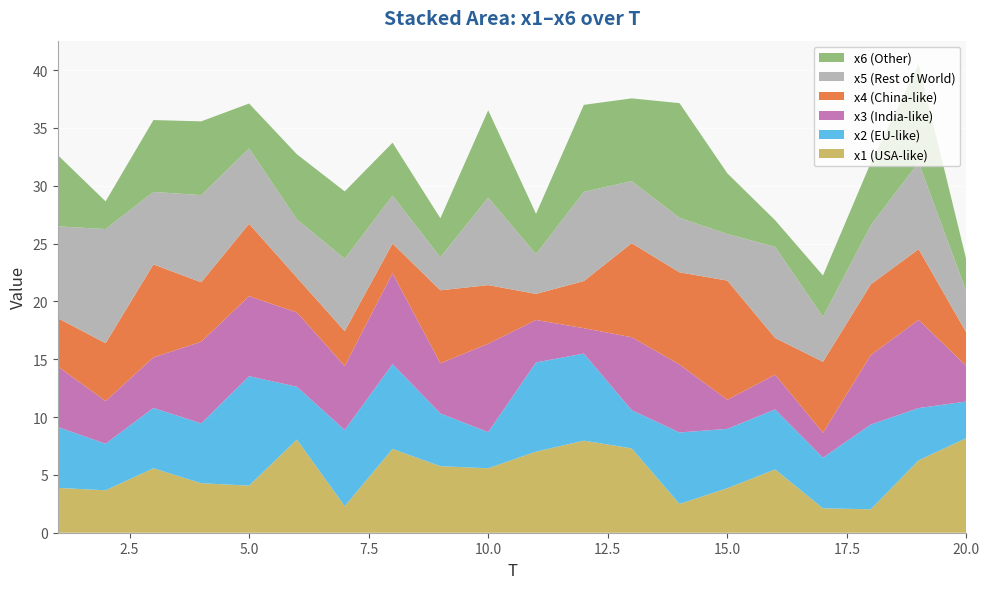

Reading left to right, what are all the values shown in this chart?

x1: 1=3.9	2=3.7	3=5.6	4=4.3	5=4.1	6=8.1	7=2.3	8=7.2	9=5.8	10=5.6	11=7.0	12=8.0	13=7.3	14=2.5	15=3.8	16=5.5	17=2.1	18=2.0	19=6.3	20=8.2
x2: 1=5.3	2=4.0	3=5.2	4=5.2	5=9.5	6=4.6	7=6.6	8=7.3	9=4.6	10=3.1	11=7.7	12=7.5	13=3.3	14=6.2	15=5.1	16=5.2	17=4.4	18=7.3	19=4.5	20=3.2
x3: 1=5.2	2=3.7	3=4.4	4=7.1	5=6.9	6=6.4	7=5.5	8=7.9	9=4.3	10=7.6	11=3.7	12=2.2	13=6.3	14=5.9	15=2.5	16=3.0	17=2.1	18=6.0	19=7.6	20=3.1
x4: 1=4.2	2=5.0	3=8.0	4=5.1	5=6.3	6=3.0	7=3.0	8=2.6	9=6.3	10=5.1	11=2.3	12=4.1	13=8.1	14=8.0	15=10.3	16=3.2	17=6.1	18=6.1	19=6.1	20=2.9
x5: 1=7.9	2=9.9	3=6.3	4=7.5	5=6.5	6=5.0	7=6.3	8=4.1	9=2.9	10=7.6	11=3.4	12=7.7	13=5.4	14=4.7	15=4.0	16=7.9	17=3.9	18=5.1	19=7.5	20=3.5
x6: 1=6.2	2=2.4	3=6.2	4=6.4	5=3.9	6=5.6	7=5.8	8=4.6	9=3.4	10=7.6	11=3.5	12=7.5	13=7.2	14=9.9	15=5.2	16=2.3	17=3.6	18=5.4	19=8.5	20=2.7